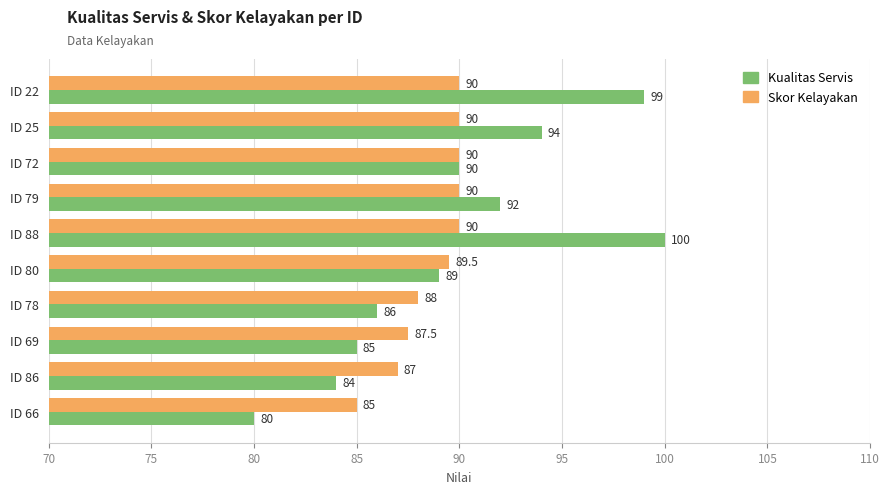

Count the number of data series in this chart.

2